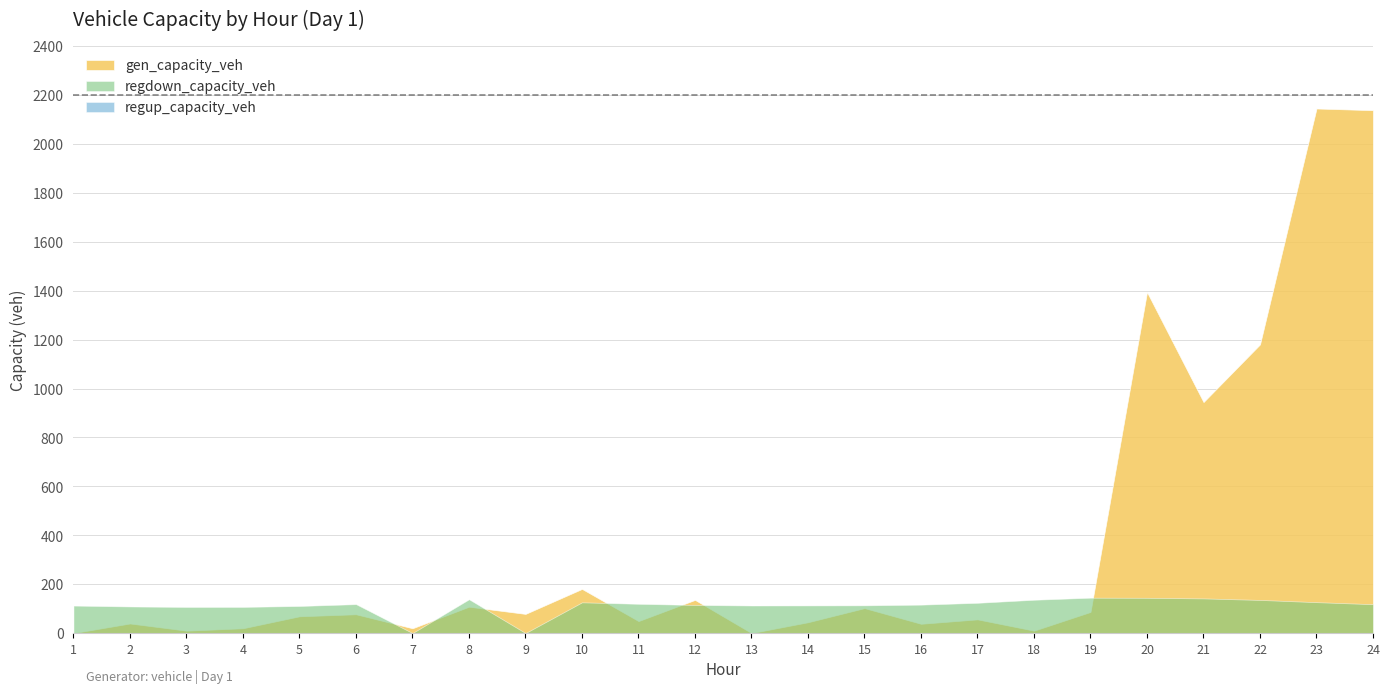

What is the sum of the regdown_capacity_veh values at 1 and 18?

248.4